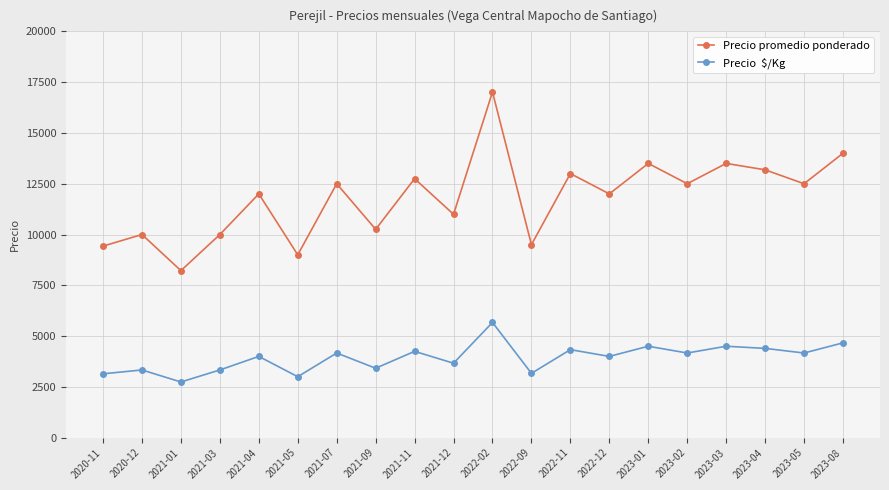

What is the label of the 4th point from the left?

2021-03